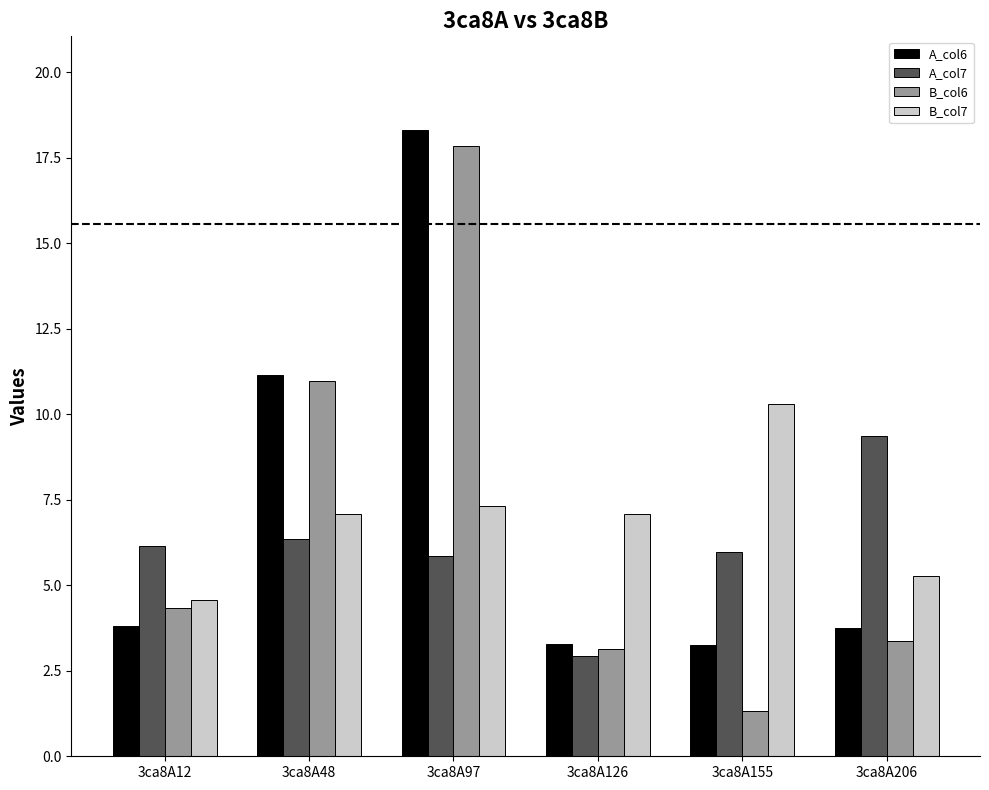

How many bars are there in total?

24